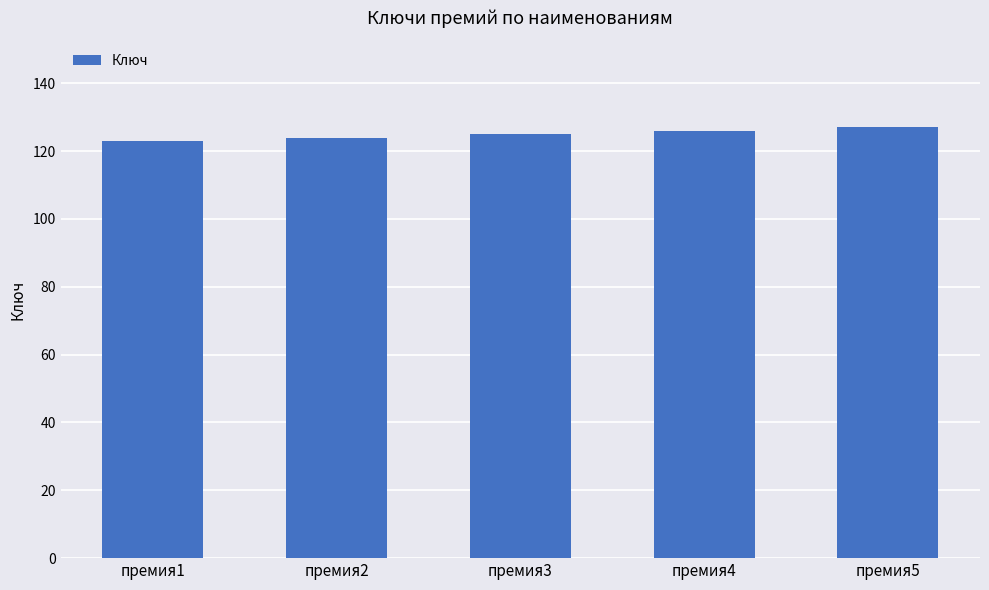

Which has a higher value, премия5 or премия1?

премия5